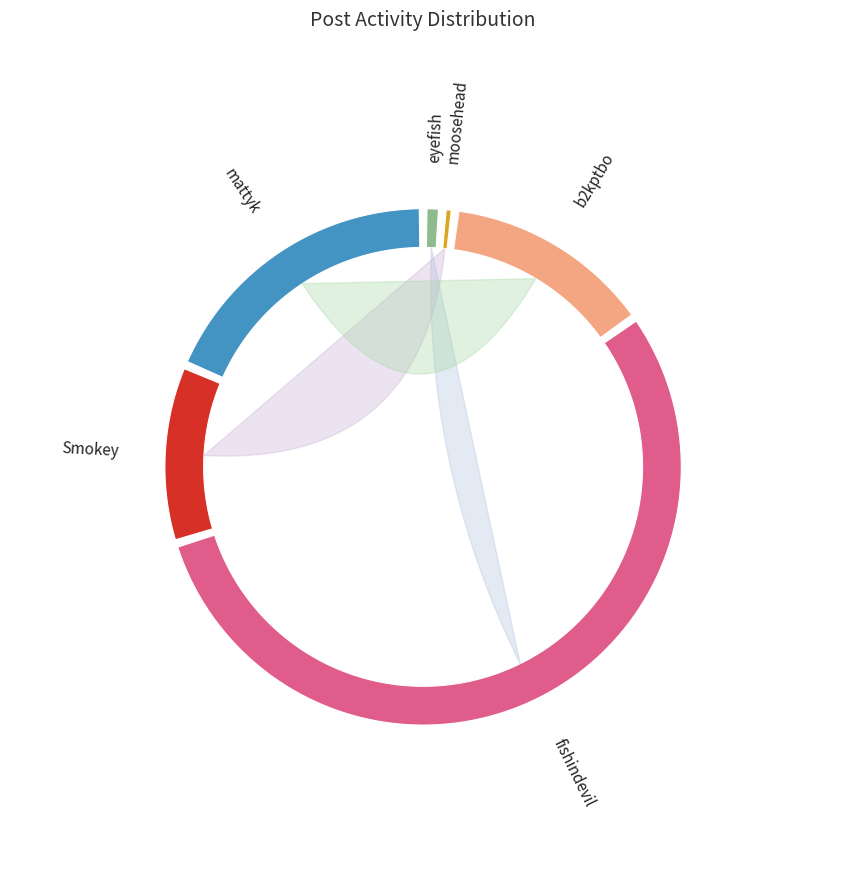

Approximately how many times larger is the value at b2kptbo compared to mattyk?

0.7